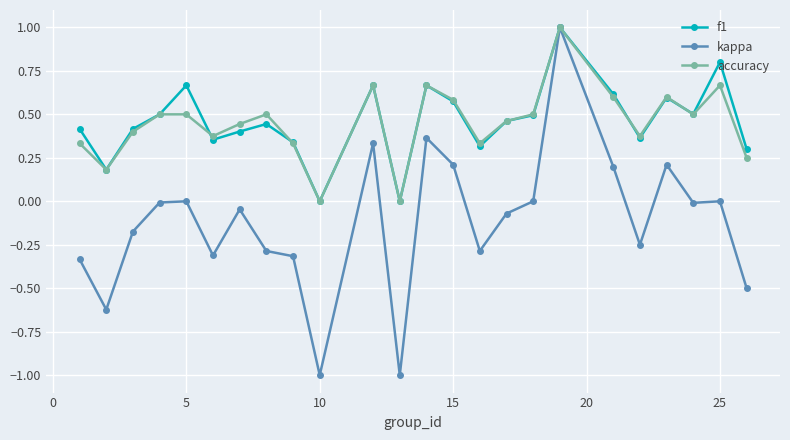

Which series has the widest spread of values?

kappa